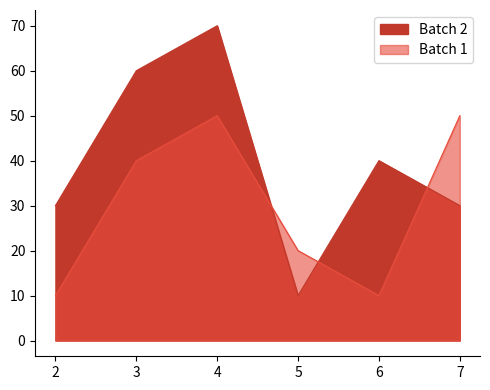

How many intersections are there between Batch 1 and Batch 2?

3